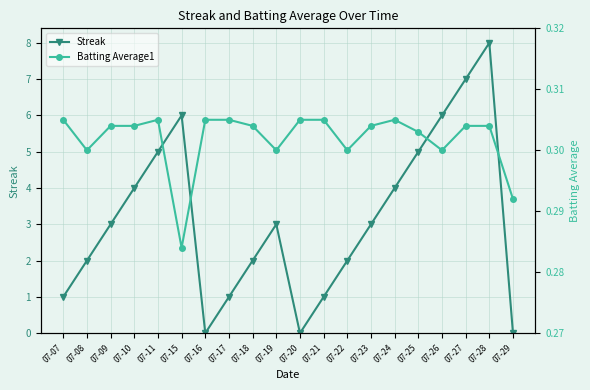

What is the average value of the Streak series?

3.1